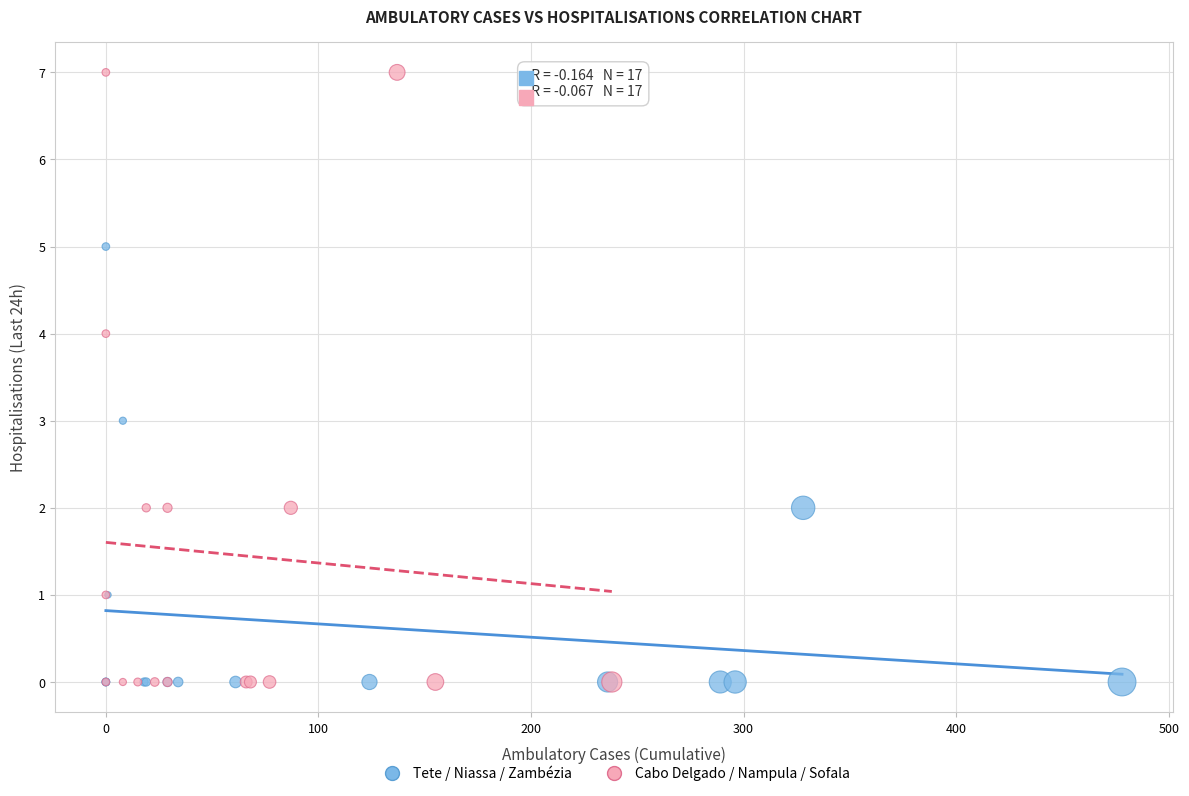

Which series contains the highest Y value?

Cabo Delgado / Nampula / Sofala